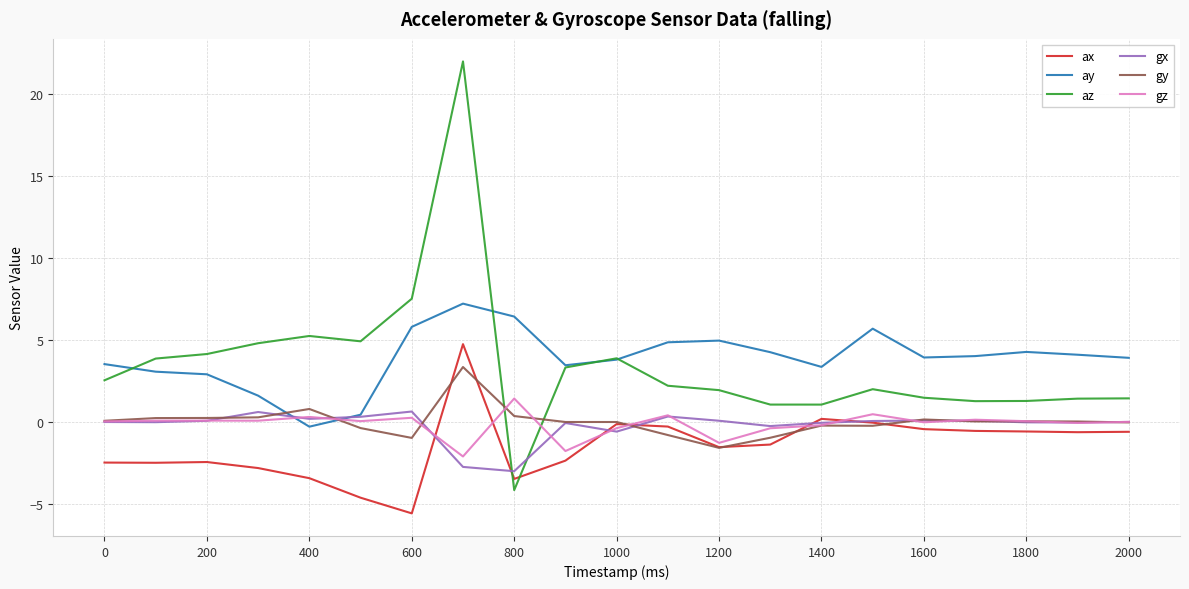

Which series has the largest range (max minus min)?

az